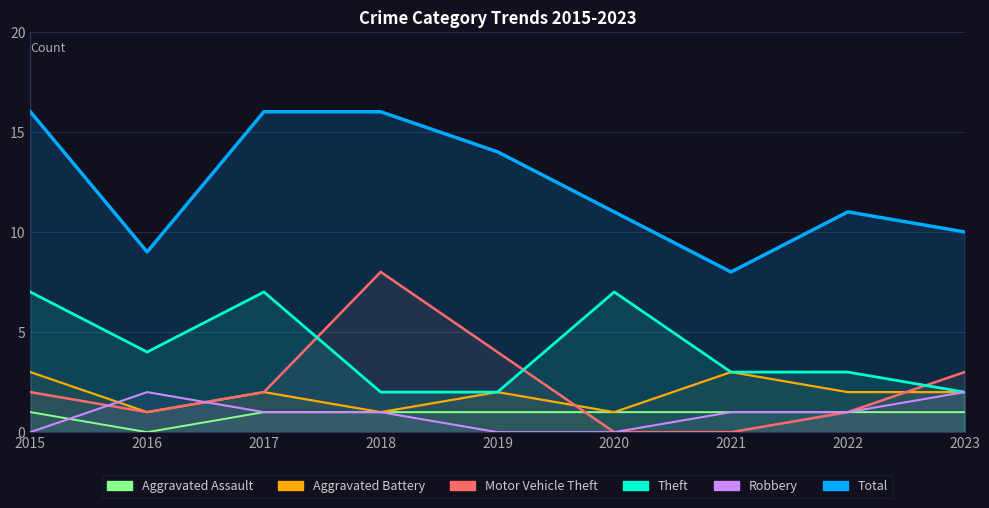

Reading right to left, list all the values displayed in this chart.

Aggravated Assault: 2023=1	2022=1	2021=1	2020=1	2019=1	2018=1	2017=1	2016=0	2015=1
Aggravated Battery: 2023=2	2022=2	2021=3	2020=1	2019=2	2018=1	2017=2	2016=1	2015=3
Motor Vehicle Theft: 2023=3	2022=1	2021=0	2020=0	2019=4	2018=8	2017=2	2016=1	2015=2
Theft: 2023=2	2022=3	2021=3	2020=7	2019=2	2018=2	2017=7	2016=4	2015=7
Robbery: 2023=2	2022=1	2021=1	2020=0	2019=0	2018=1	2017=1	2016=2	2015=0
Total: 2023=10	2022=11	2021=8	2020=11	2019=14	2018=16	2017=16	2016=9	2015=16